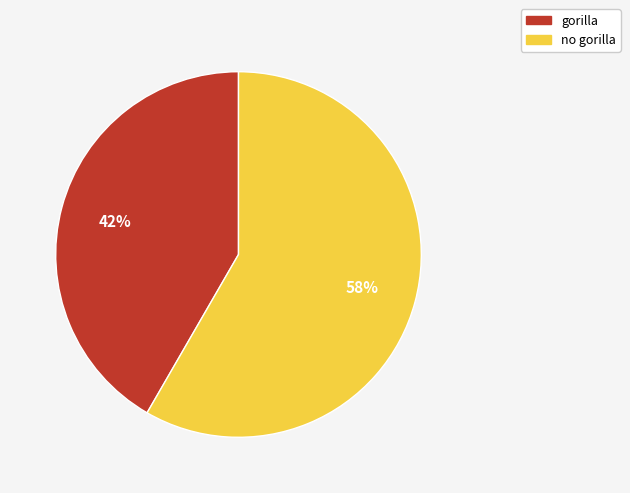

How many segments does this pie chart have?

2